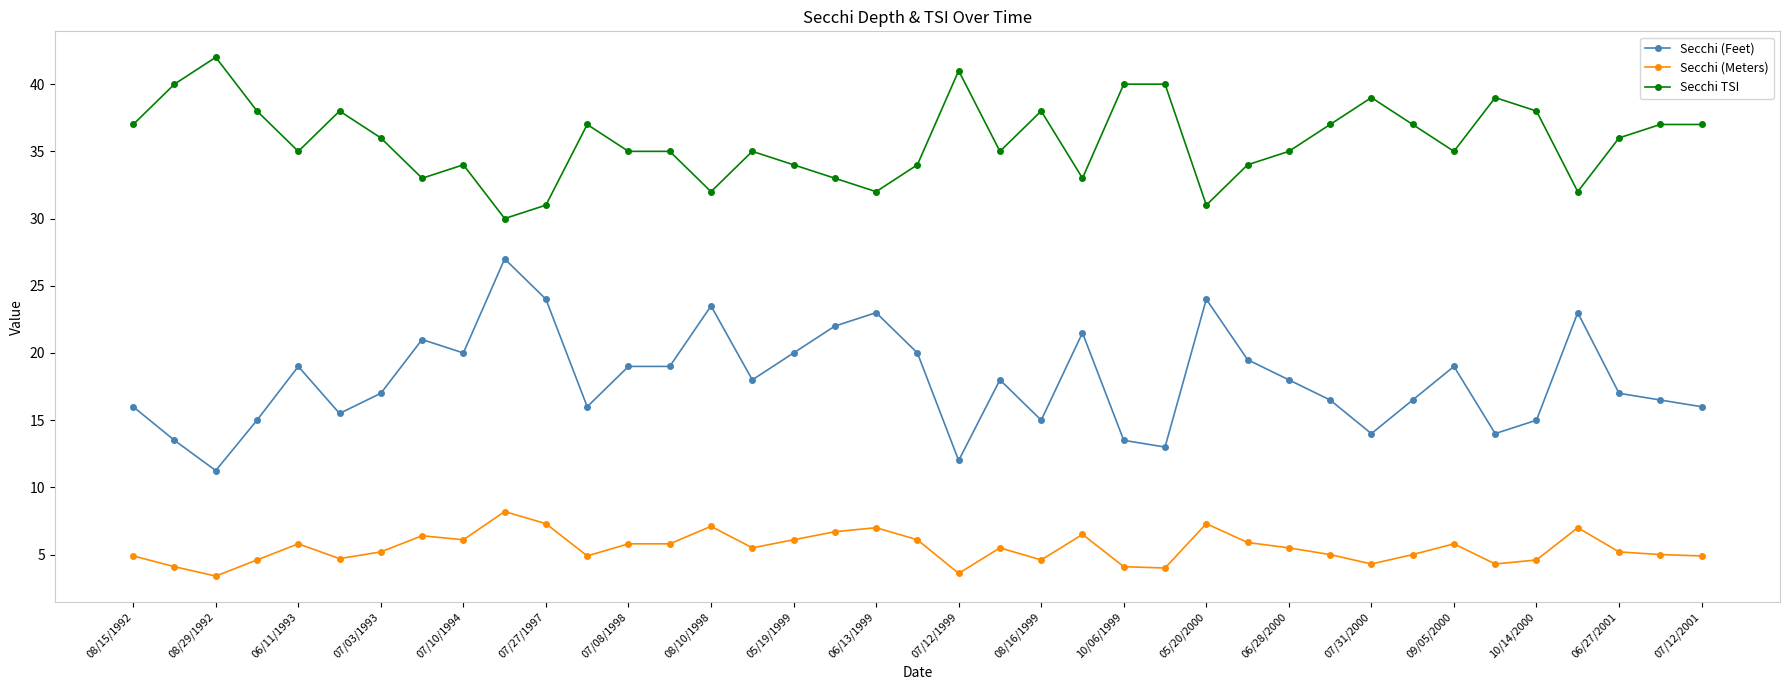

What is the difference between the second highest and second lowest values in the Secchi TSI series?

10.0